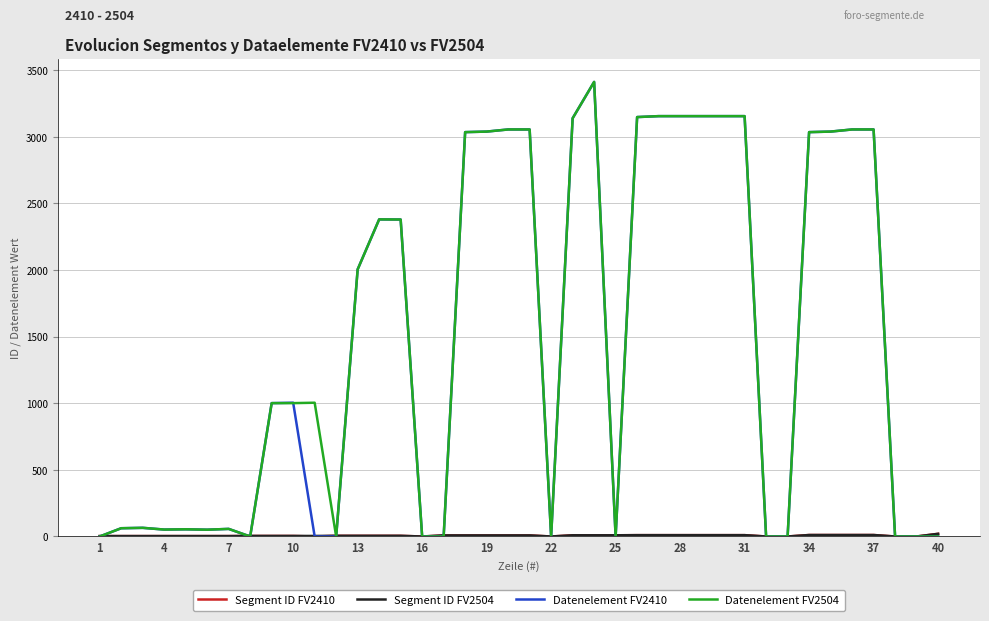

How many lines are shown in the chart?

4